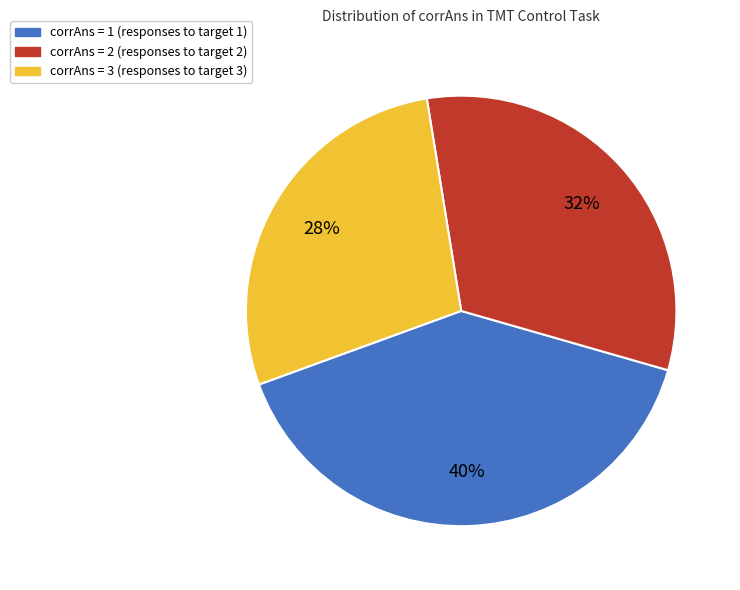

How many slices are in this pie chart?

3